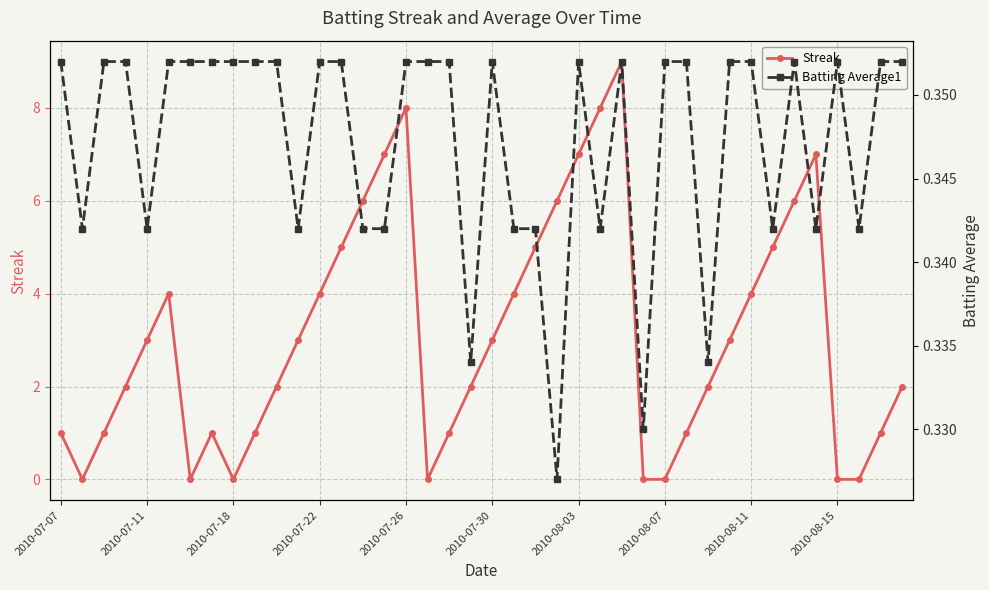

What is the maximum value for Streak?

9